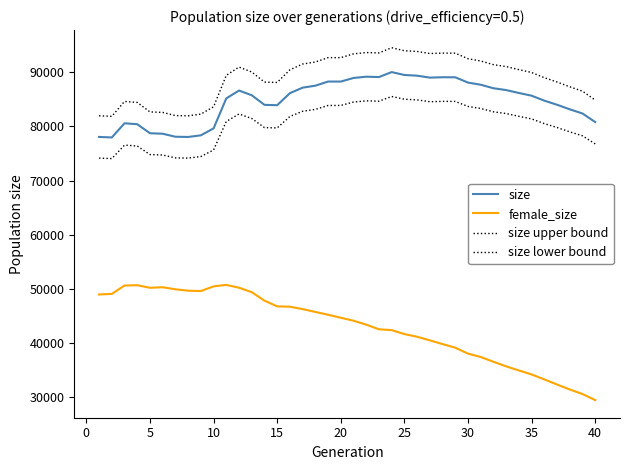

Does the chart have visible grid lines?

No